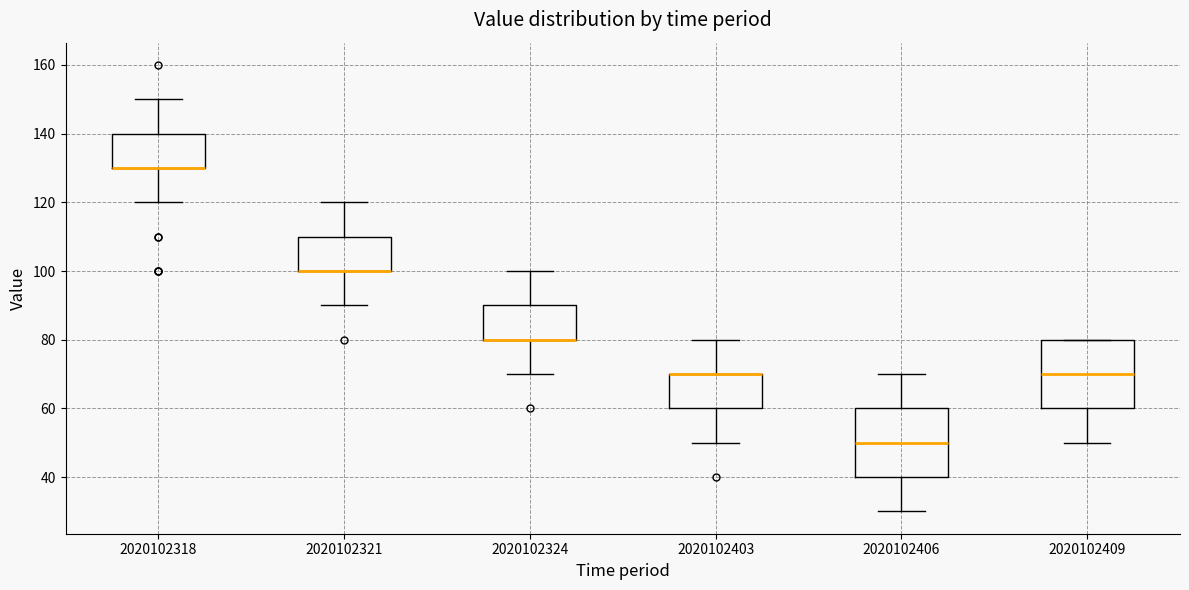

Reading left to right, transcribe this box plot: for each box, give where its median line is, the range the box spans, and where its two whiskers end, as read against the y-axis. The values are not printed on the chart, so give them approximately, as read against the axis.

2020102318: median 130 (drawn on the box's lower edge), box 130 to 140, whiskers 120 to 150
2020102321: median 100 (drawn on the box's lower edge), box 100 to 110, whiskers 90 to 120
2020102324: median 80 (drawn on the box's lower edge), box 80 to 90, whiskers 70 to 100
2020102403: median 70 (drawn on the box's upper edge), box 60 to 70, whiskers 50 to 80
2020102406: median 50, box 40 to 60, whiskers 30 to 70
2020102409: median 70, box 60 to 80, whiskers 50 to 80